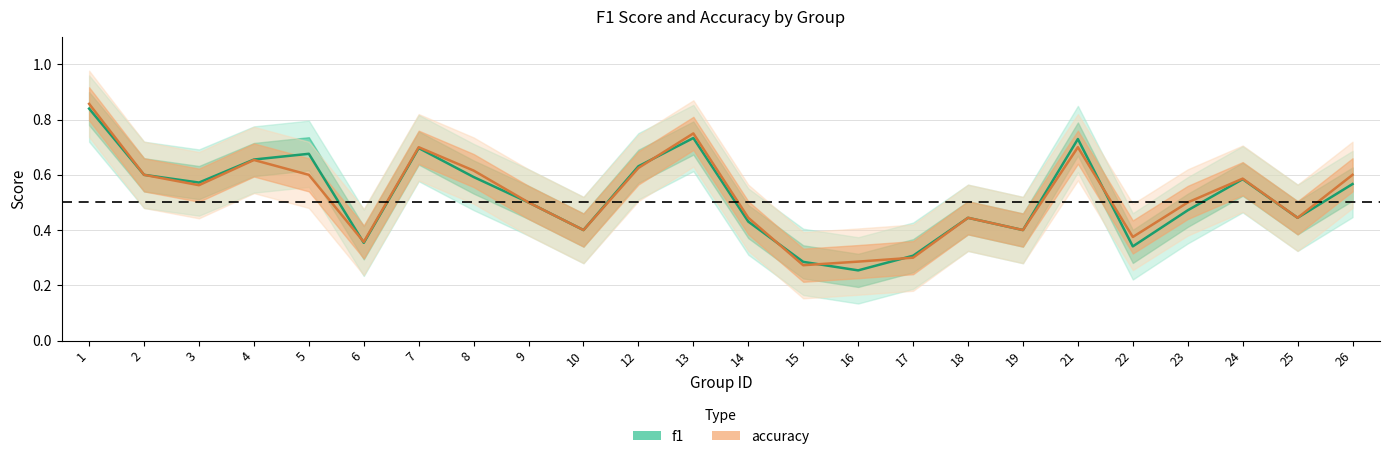

Reading right to left, what are all the values shown in this chart?

f1: 26=0.6	25=0.4	24=0.6	23=0.5	22=0.3	21=0.7	19=0.4	18=0.4	17=0.3	16=0.3	15=0.3	14=0.4	13=0.7	12=0.6	10=0.4	9=0.5	8=0.6	7=0.7	6=0.4	5=0.7	4=0.7	3=0.6	2=0.6	1=0.8
accuracy: 26=0.6	25=0.4	24=0.6	23=0.5	22=0.4	21=0.7	19=0.4	18=0.4	17=0.3	16=0.3	15=0.3	14=0.4	13=0.8	12=0.6	10=0.4	9=0.5	8=0.6	7=0.7	6=0.4	5=0.6	4=0.7	3=0.6	2=0.6	1=0.9